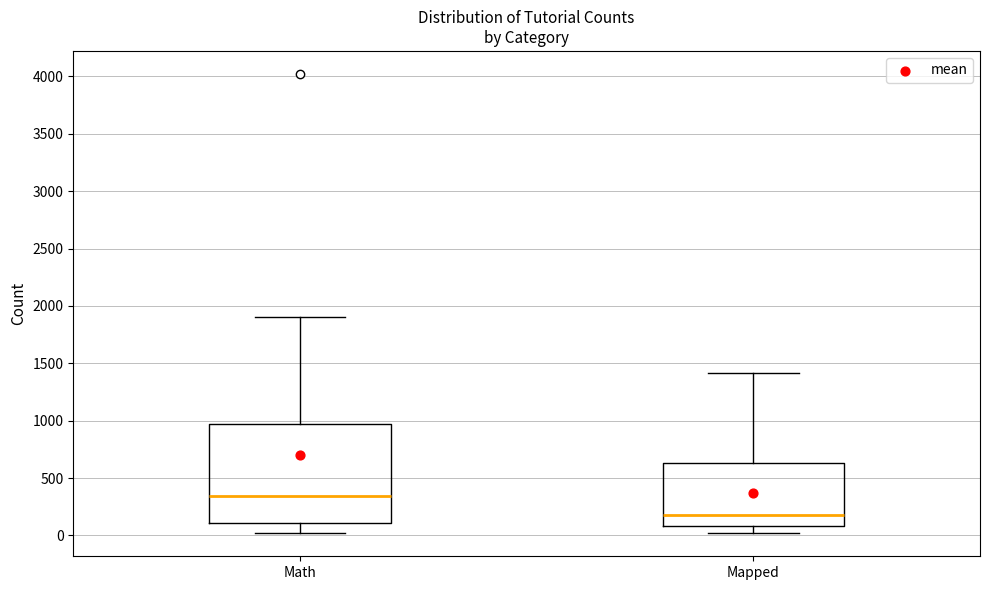

Which box has the highest median line?

Math